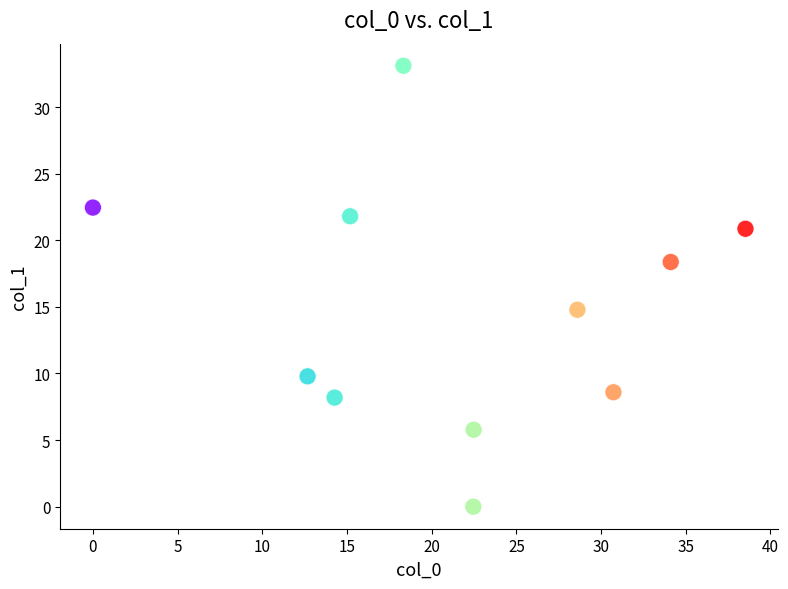

What is the average Y value?

14.9